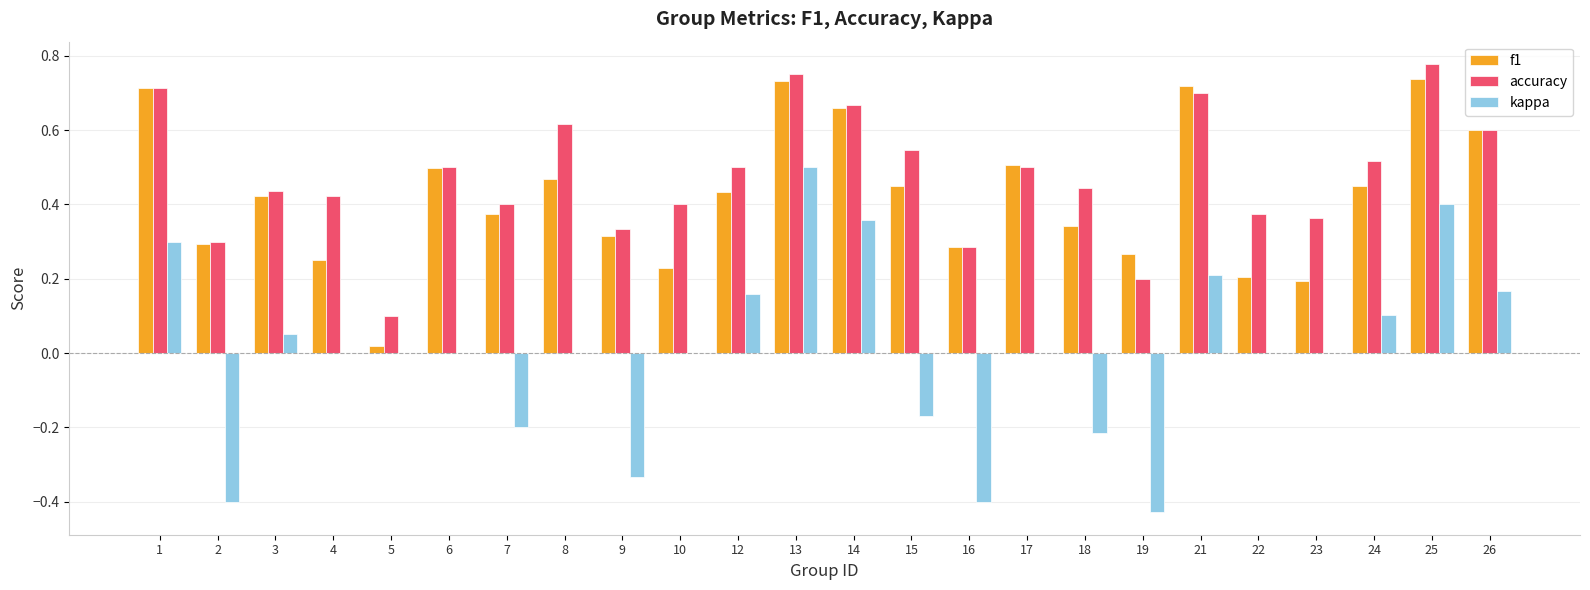

What is the sum of all f1 values?

10.2